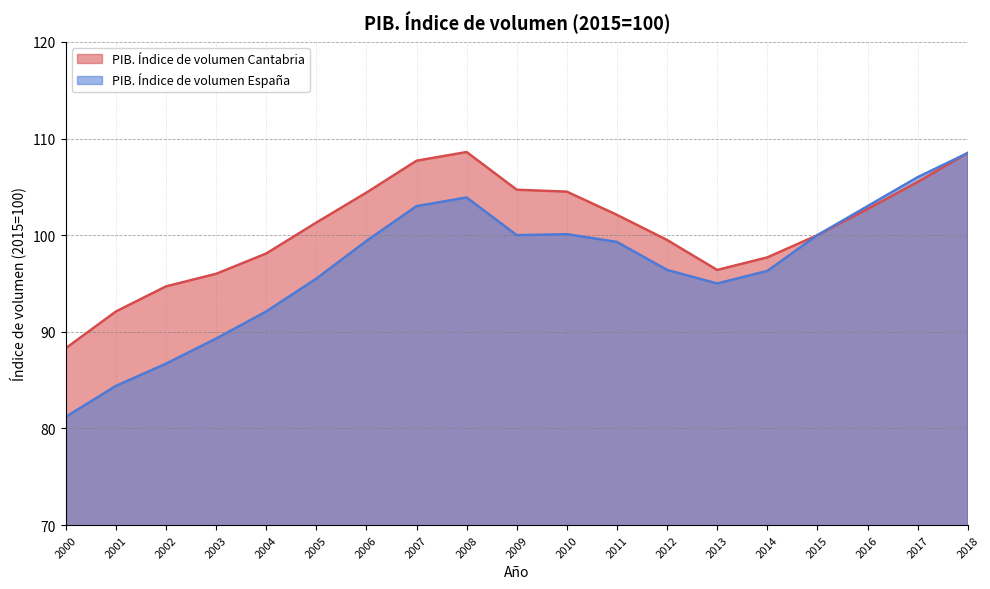

How many interior local valleys does the PIB. Índice de volumen Cantabria series have?

1